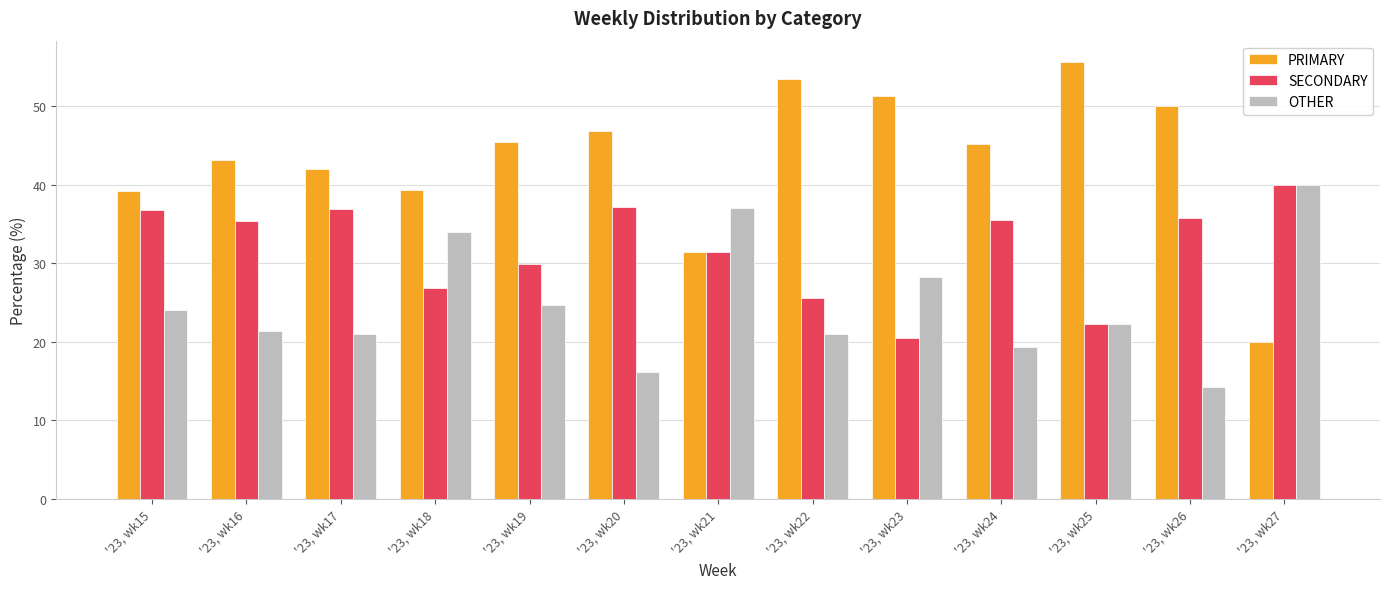

The value of OTHER at '23, wk22 is 20.9. True or false?

True